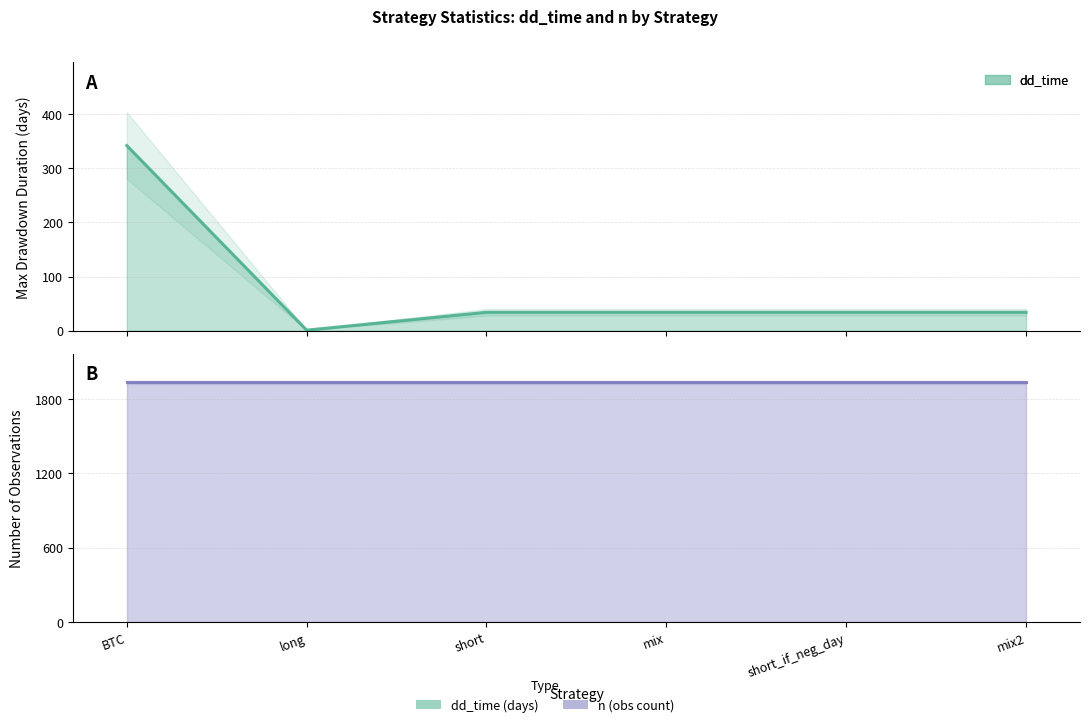

Reading left to right, what are all the values shown in this chart?

342	1	34	34	34	34